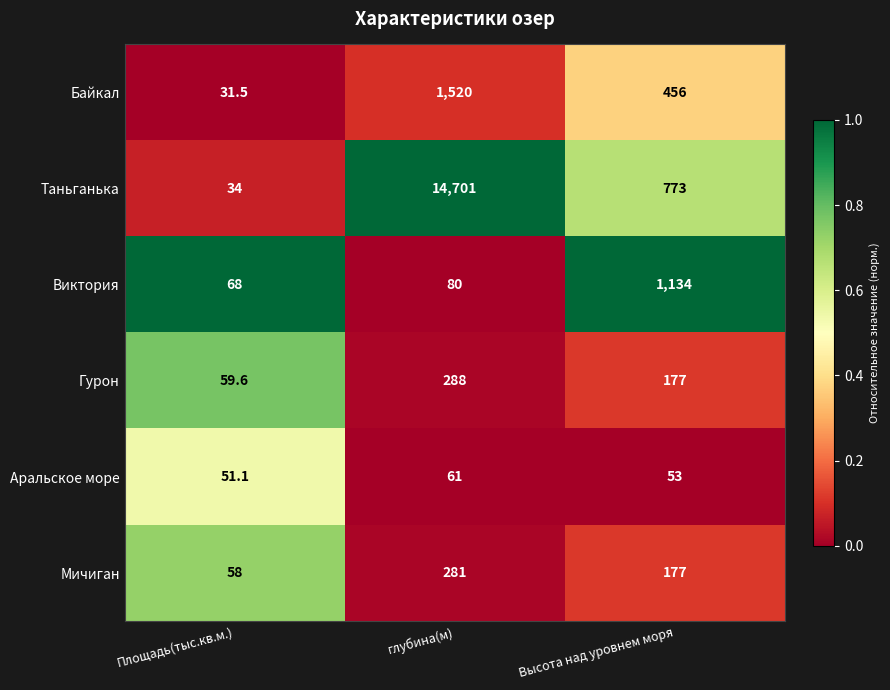

Which series has the largest range (max minus min)?

Таньганька